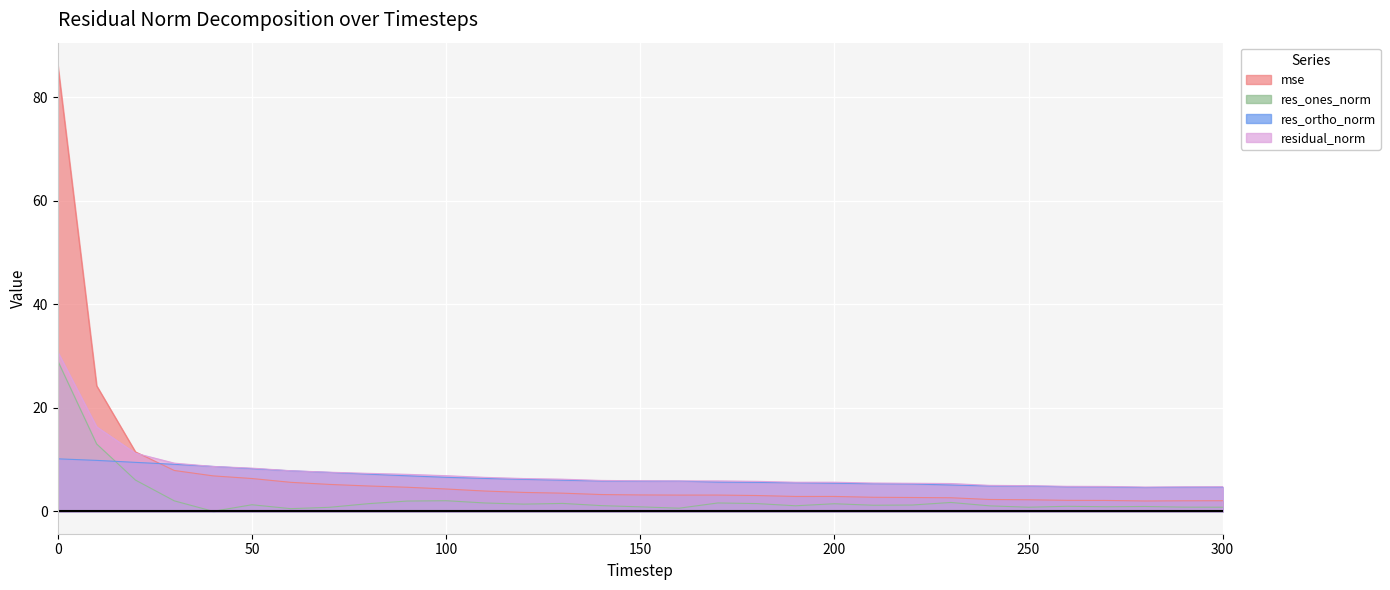

At 140, list the series in order from smallest to largest.

res_ones_norm, mse, res_ortho_norm, residual_norm